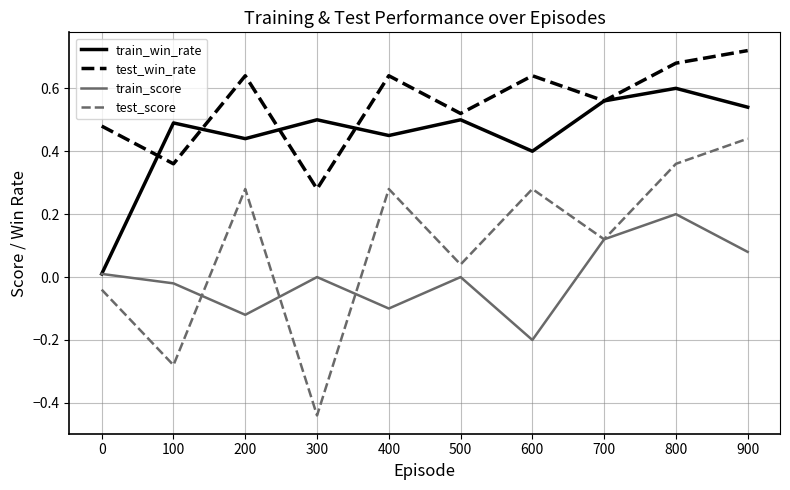

In train_win_rate, how many points are higher than both neighbors (excluding endpoints)?

4